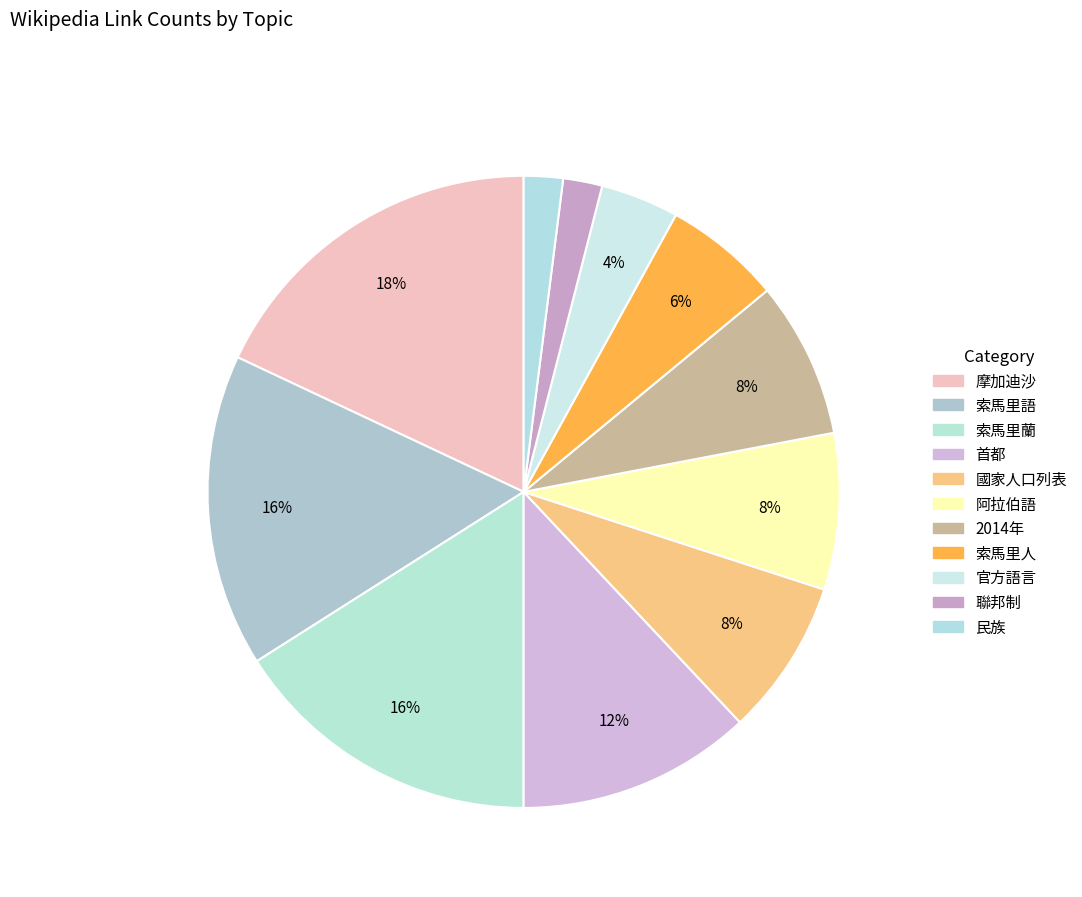

How many segments does this pie chart have?

11